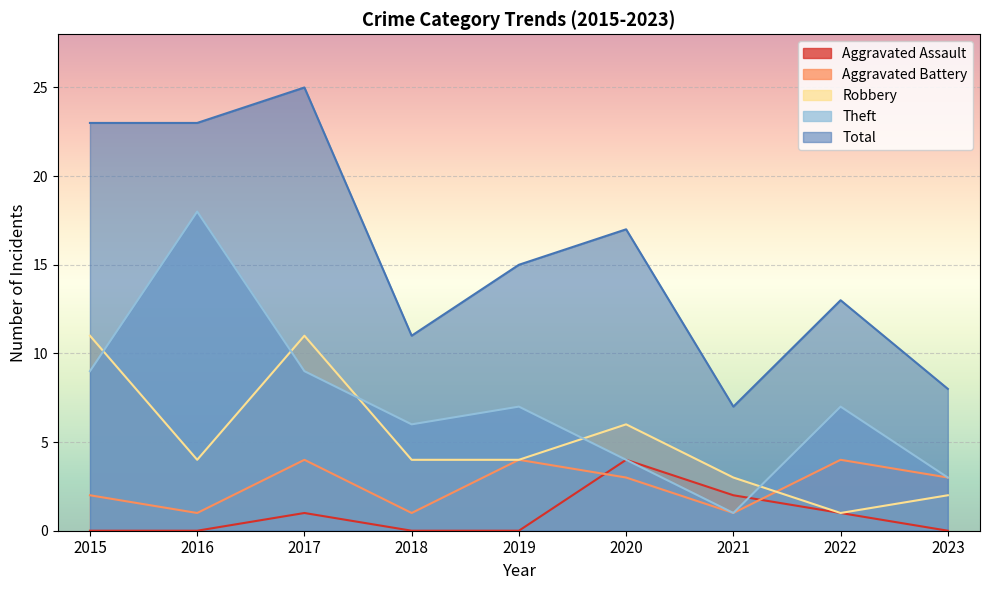

How many Aggravated Battery values are between 1 and 4?

9